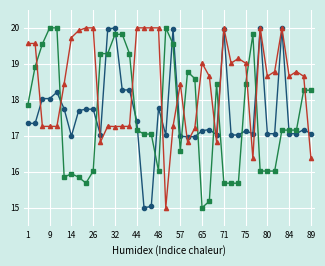

What is the smallest value displayed?

15.0